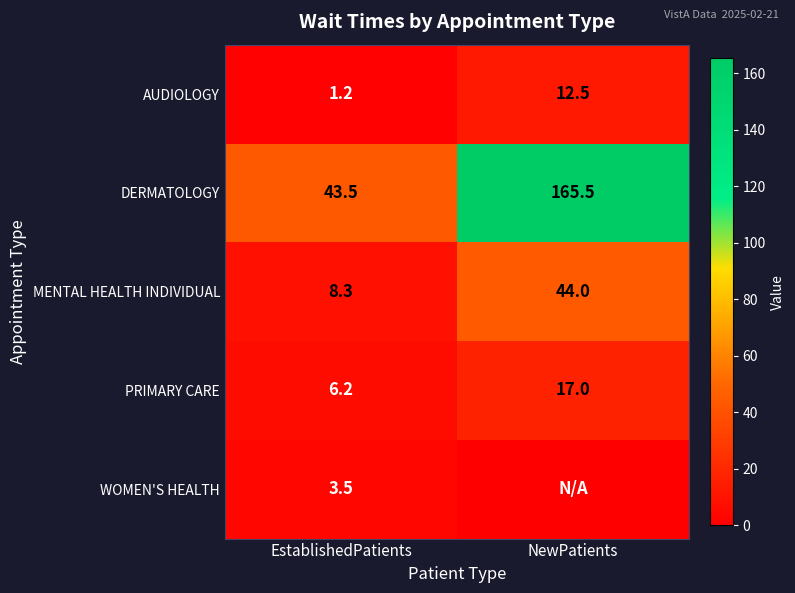

What is the maximum value shown in the chart?

165.5